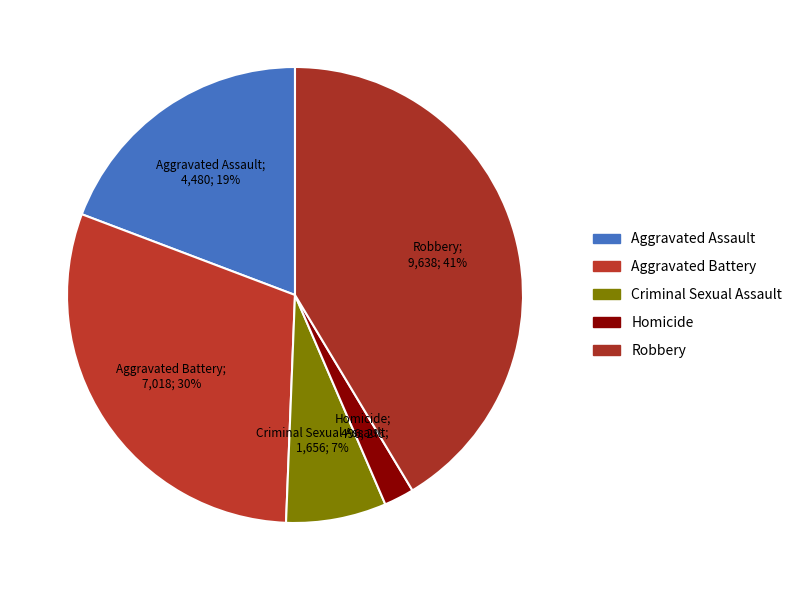

How many segments does this pie chart have?

5